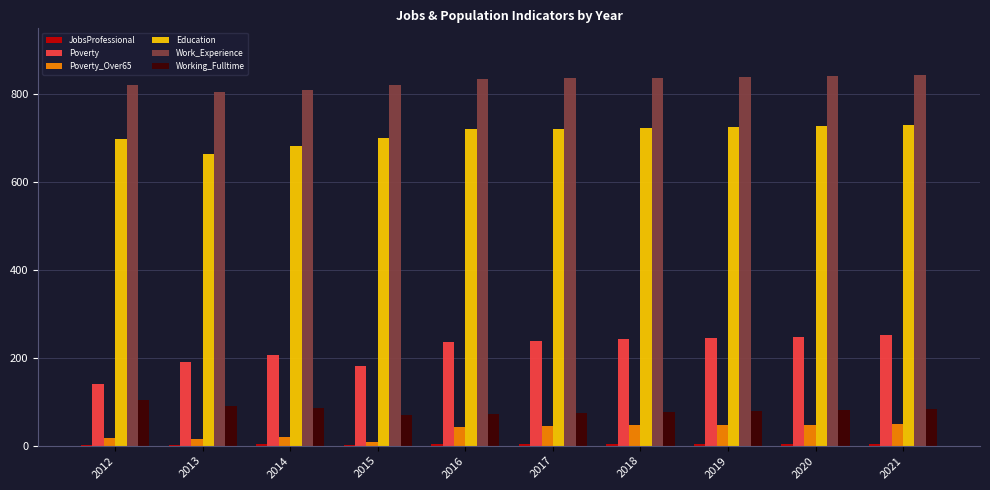

What is the maximum value shown in the chart?

843